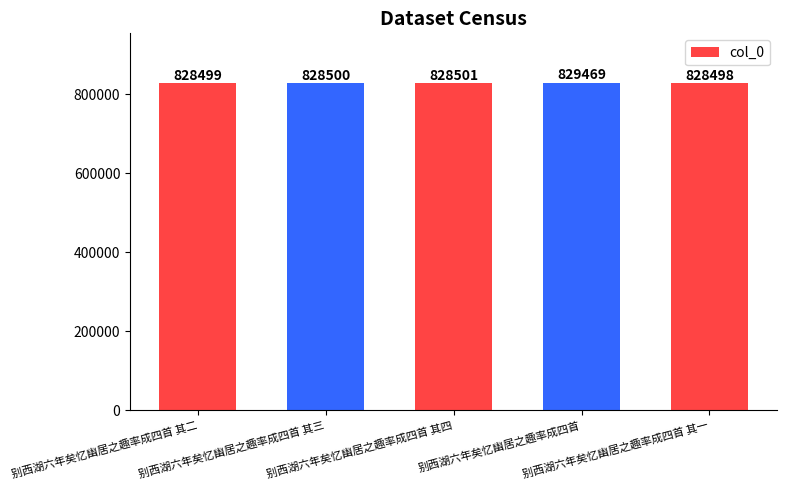

Which label corresponds to the largest value in the chart?

别西湖六年矣忆幽居之趣率成四首